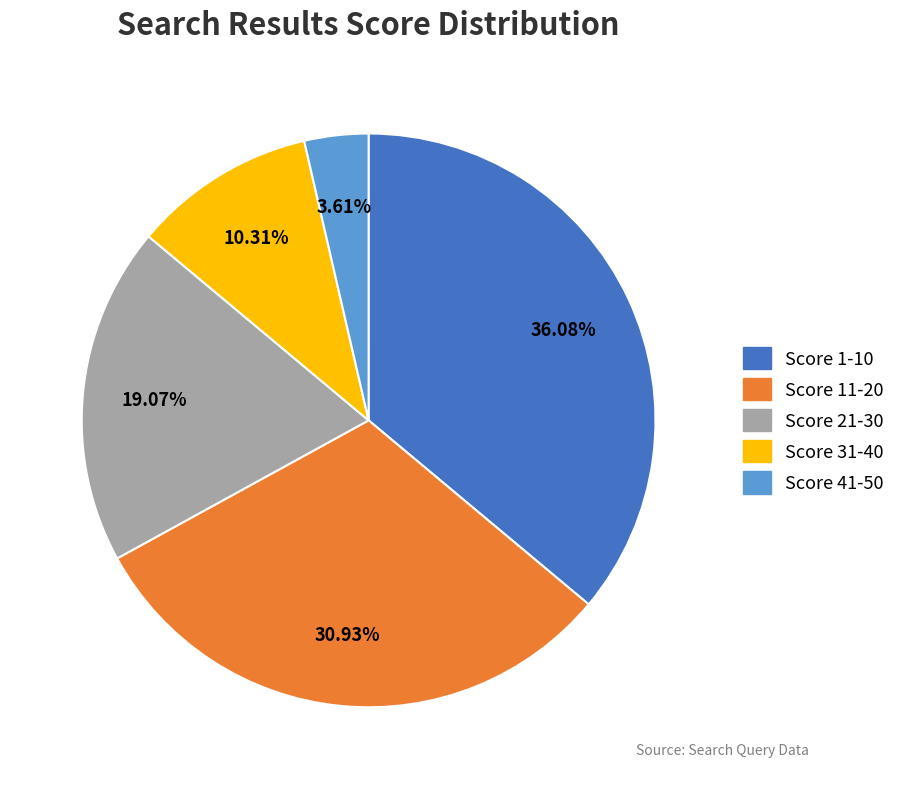

Does any single category account for the majority?

No